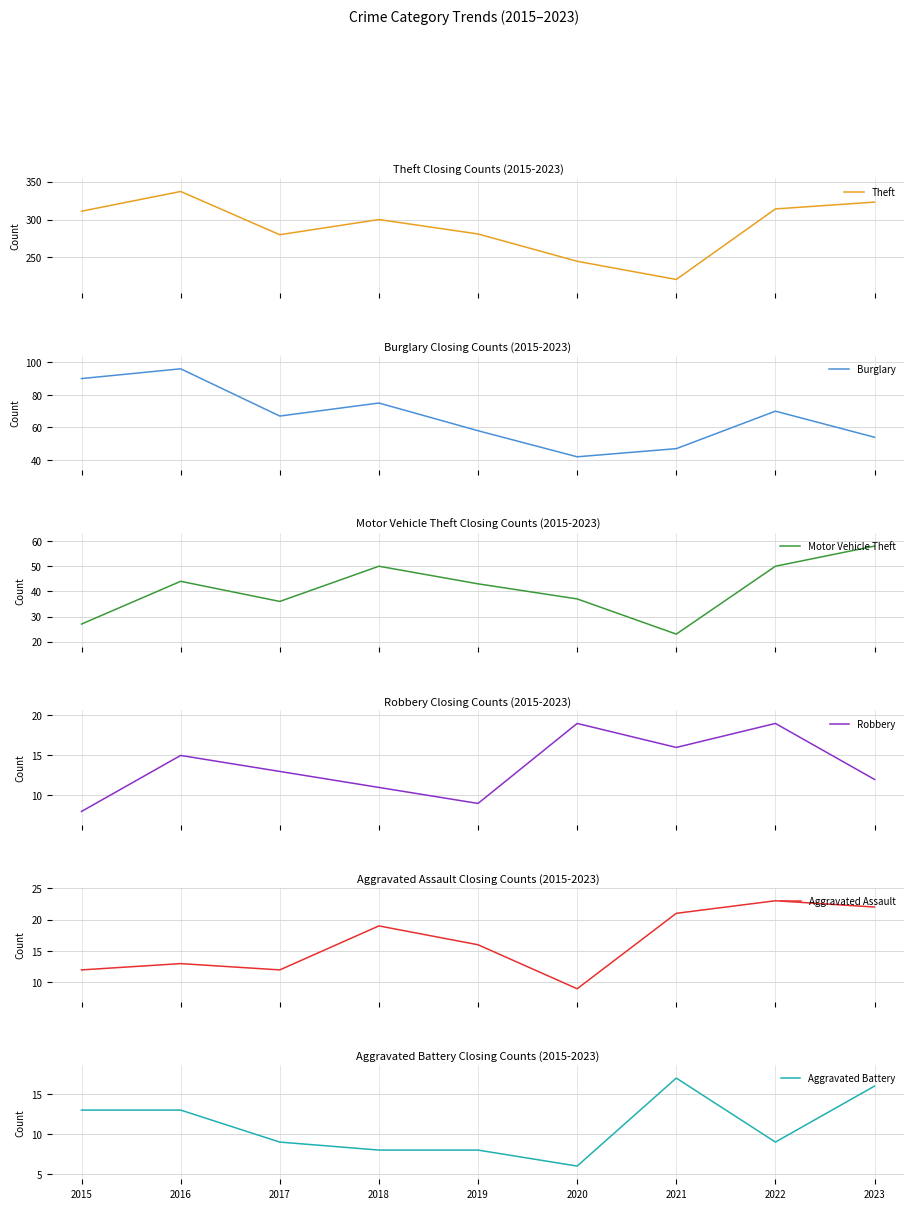

List the series in order of their peak value, lowest first.

Aggravated Battery, Robbery, Aggravated Assault, Motor Vehicle Theft, Burglary, Theft